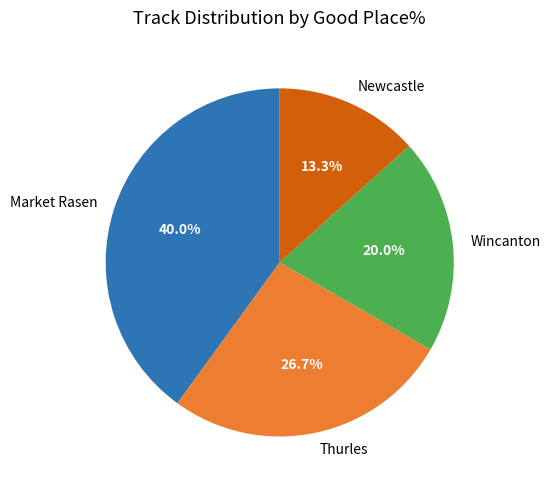

Between Wincanton and Market Rasen, which is larger?

Market Rasen